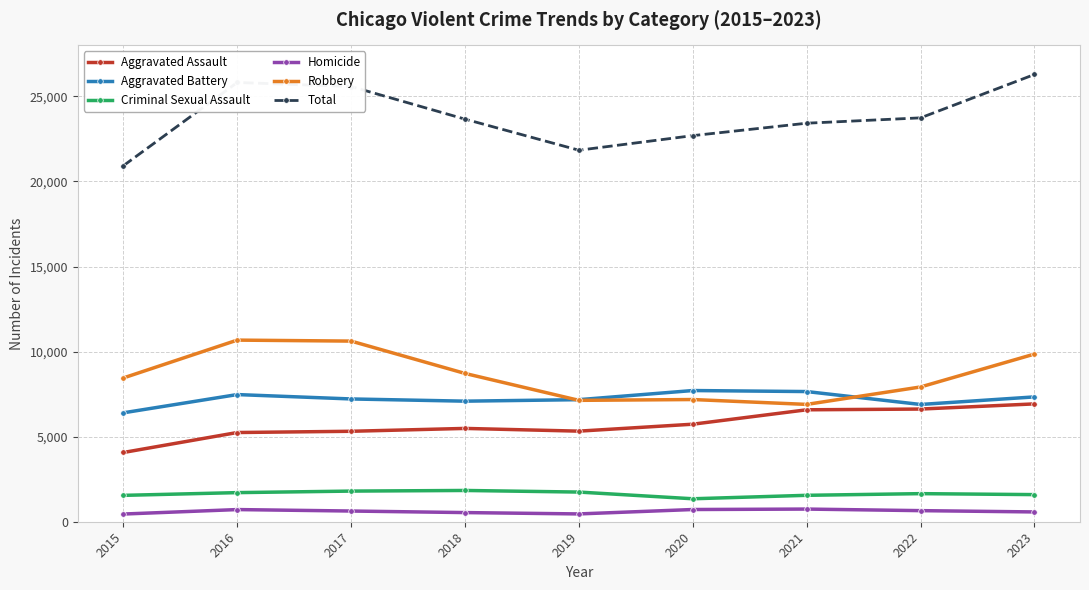

True or false: Criminal Sexual Assault and Aggravated Battery intersect in this chart.

False